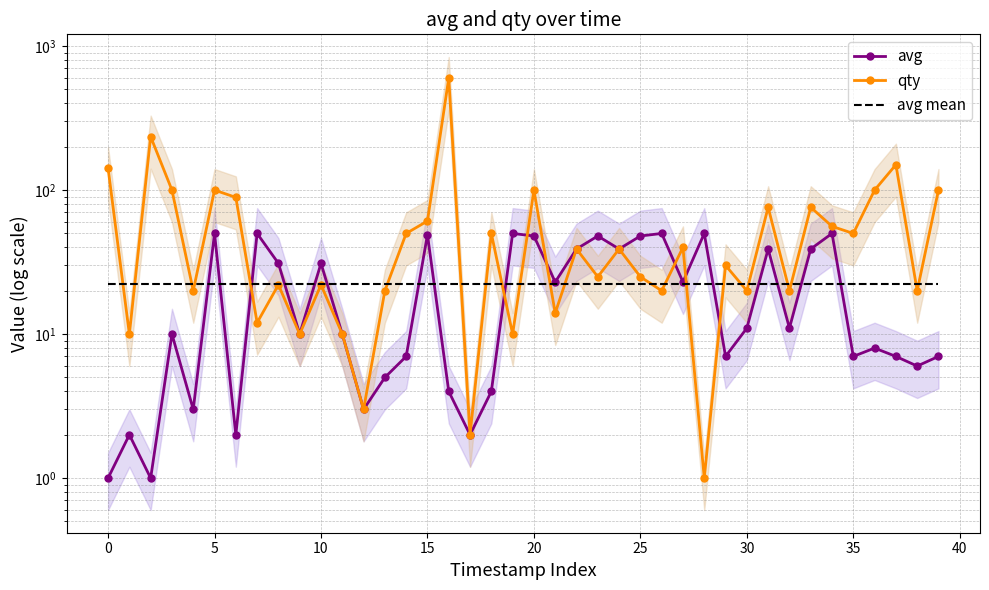

Rank the series by their maximum value, from highest to lowest.

qty, avg, avg mean